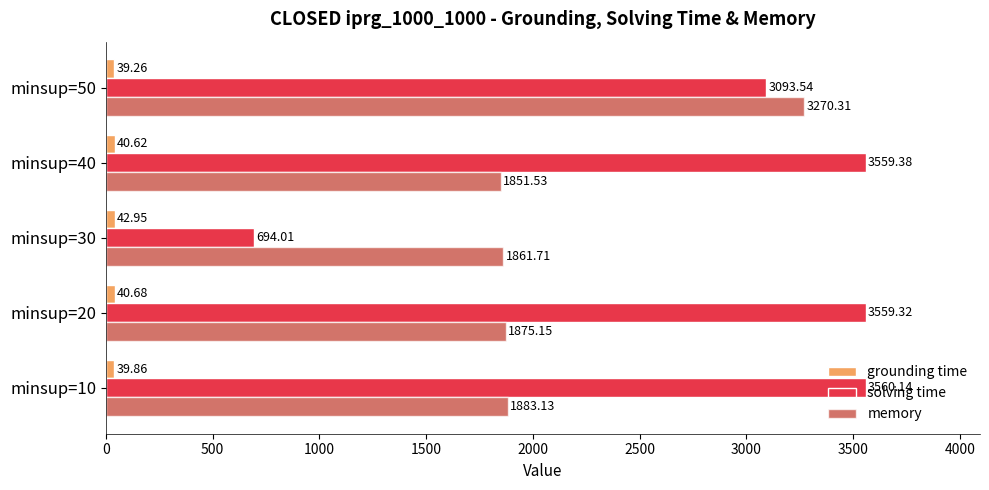

What is the spread (max minus min) of values at minsup=40?

3518.8